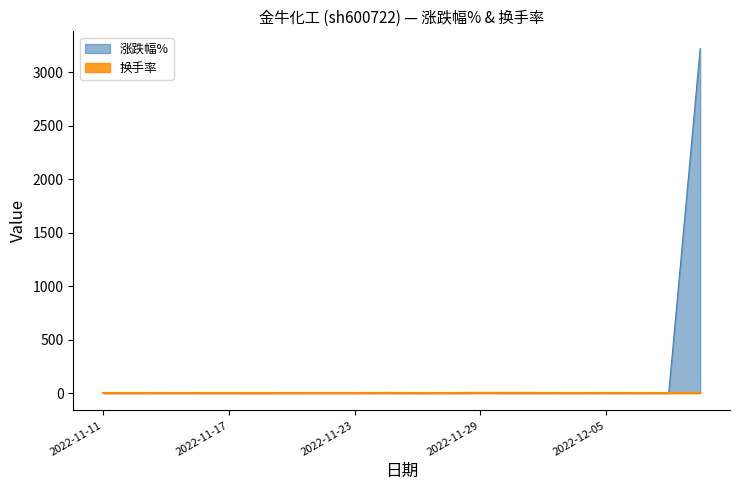

How many series are shown in this chart?

2